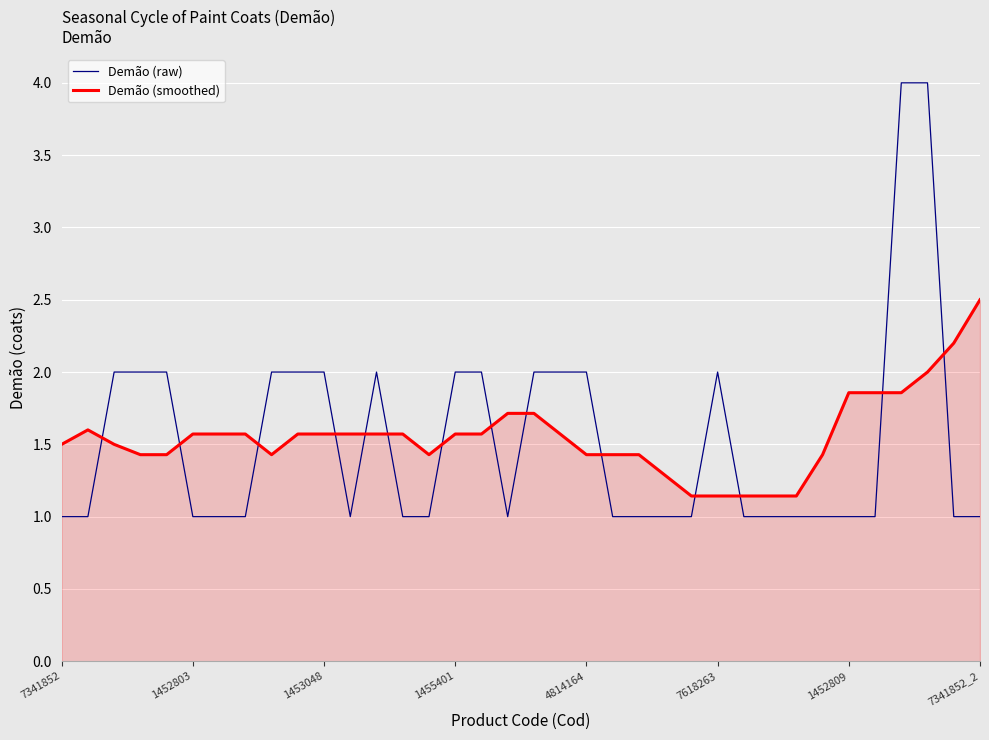

What are all the series names shown in the legend?

Demão (raw), Demão (smoothed)